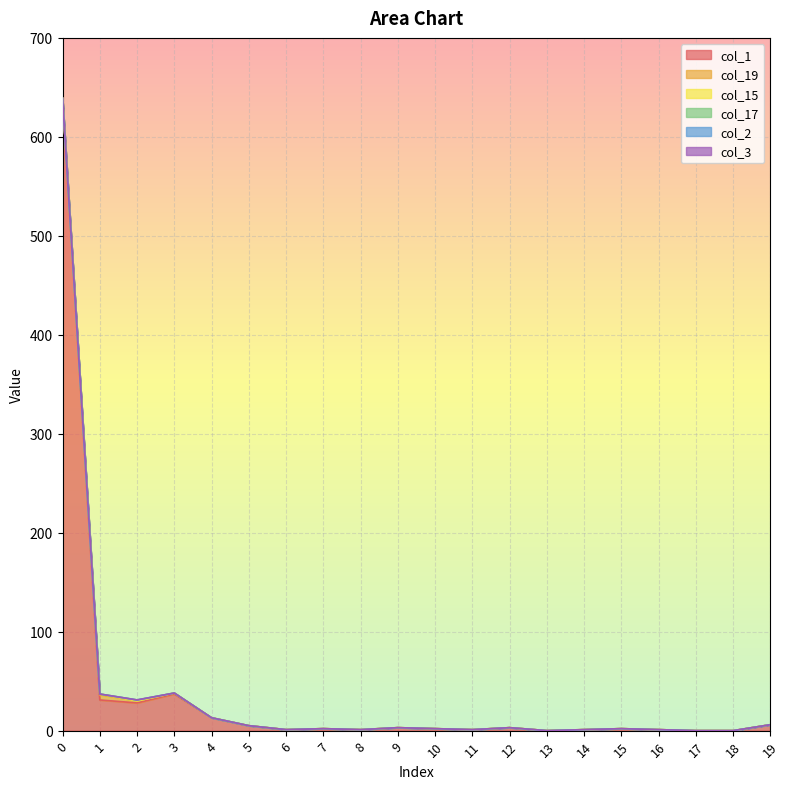

What is the difference between the maximum and minimum values in the col_17 series?

1